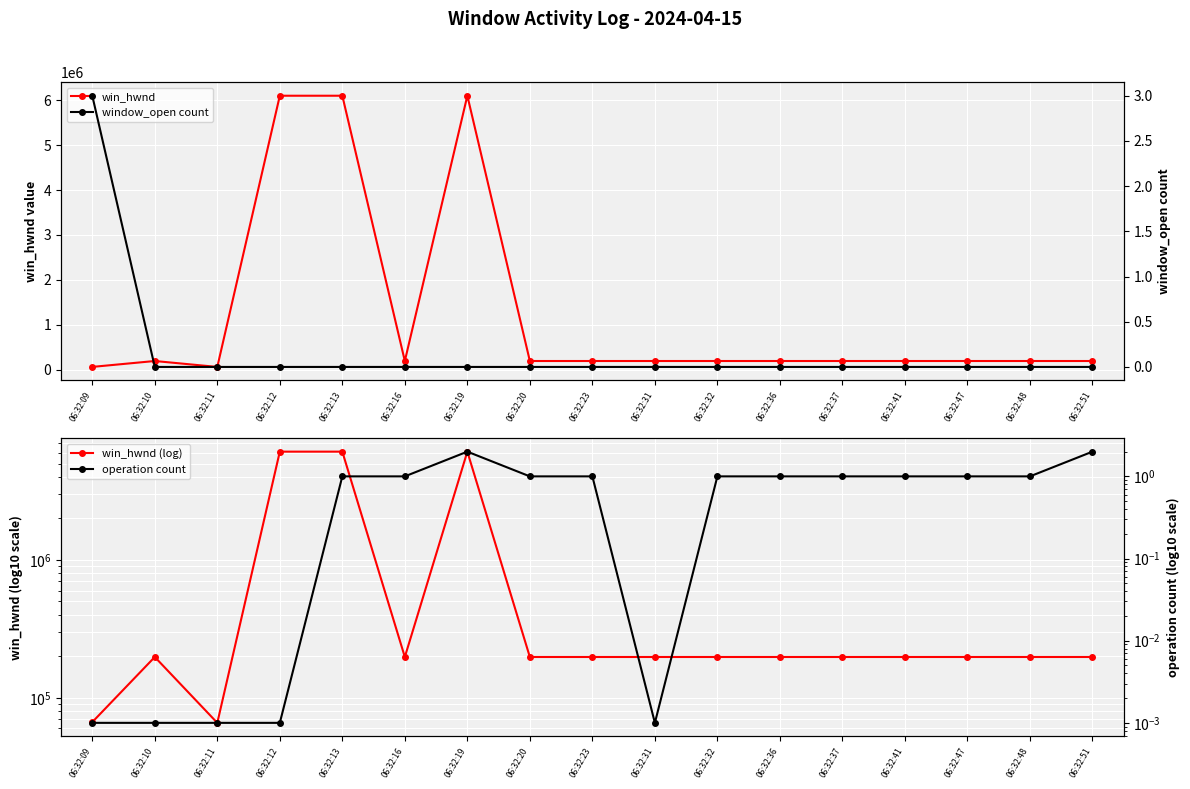

Which series has the largest range (max minus min)?

win_hwnd